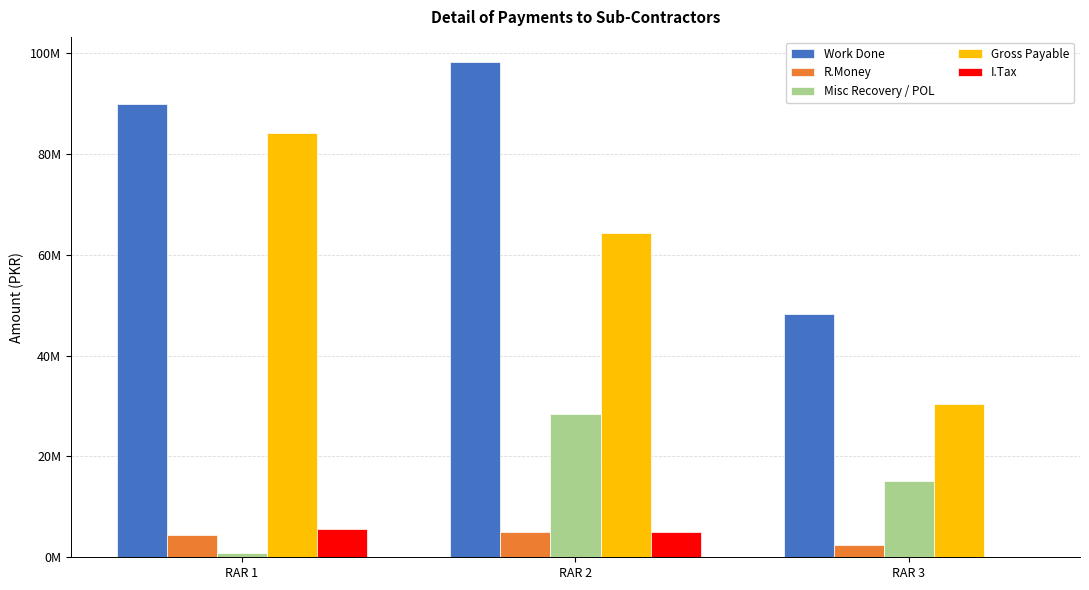

What is the difference between the second highest and minimum values in the Misc Recovery / POL series?

14356282.0